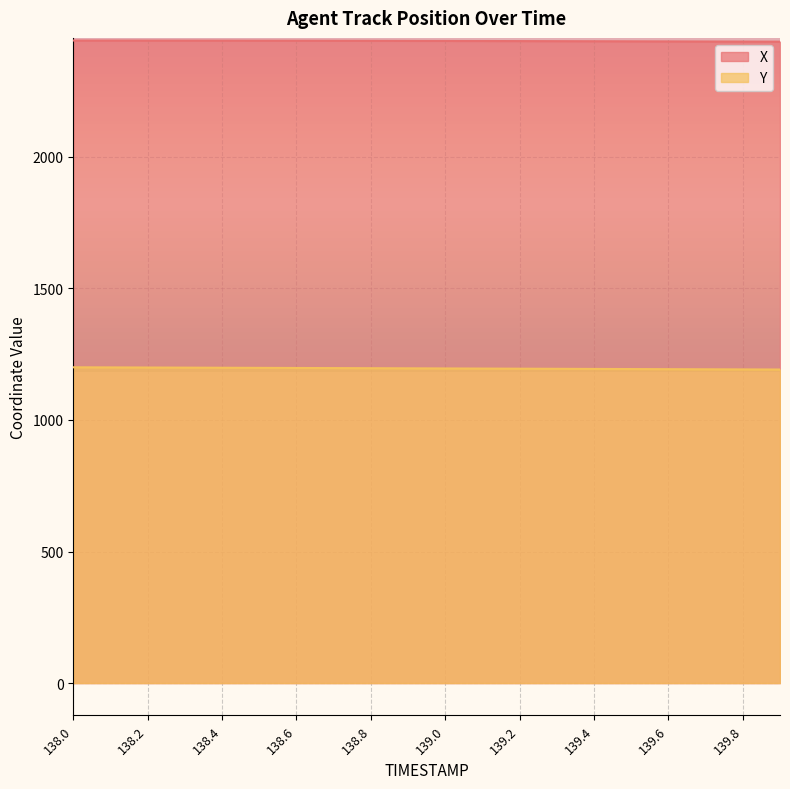

Which label corresponds to the largest value in the chart?

138.0